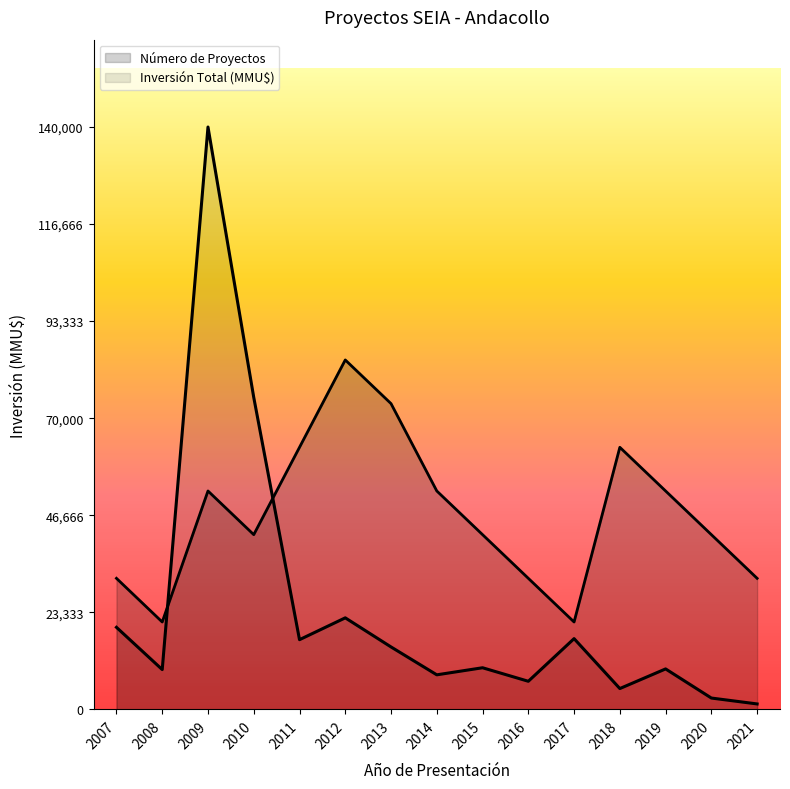

Reading left to right, list all the values displayed in this chart.

Número de Proyectos: 2007=31500	2008=21000	2009=52500	2010=42000	2011=63000	2012=84000	2013=73500	2014=52500	2015=42000	2016=31500	2017=21000	2018=63000	2019=52500	2020=42000	2021=31500
Inversión Total (MMU$): 2007=19720	2008=9561	2009=140000	2010=75000	2011=16750	2012=22000	2013=15000	2014=8300	2015=10000	2016=6750	2017=17000	2018=5000	2019=9720	2020=2718	2021=1300